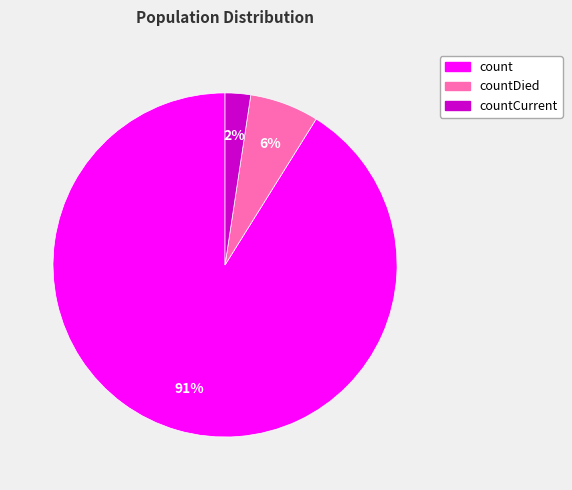

Does any single category account for the majority?

Yes